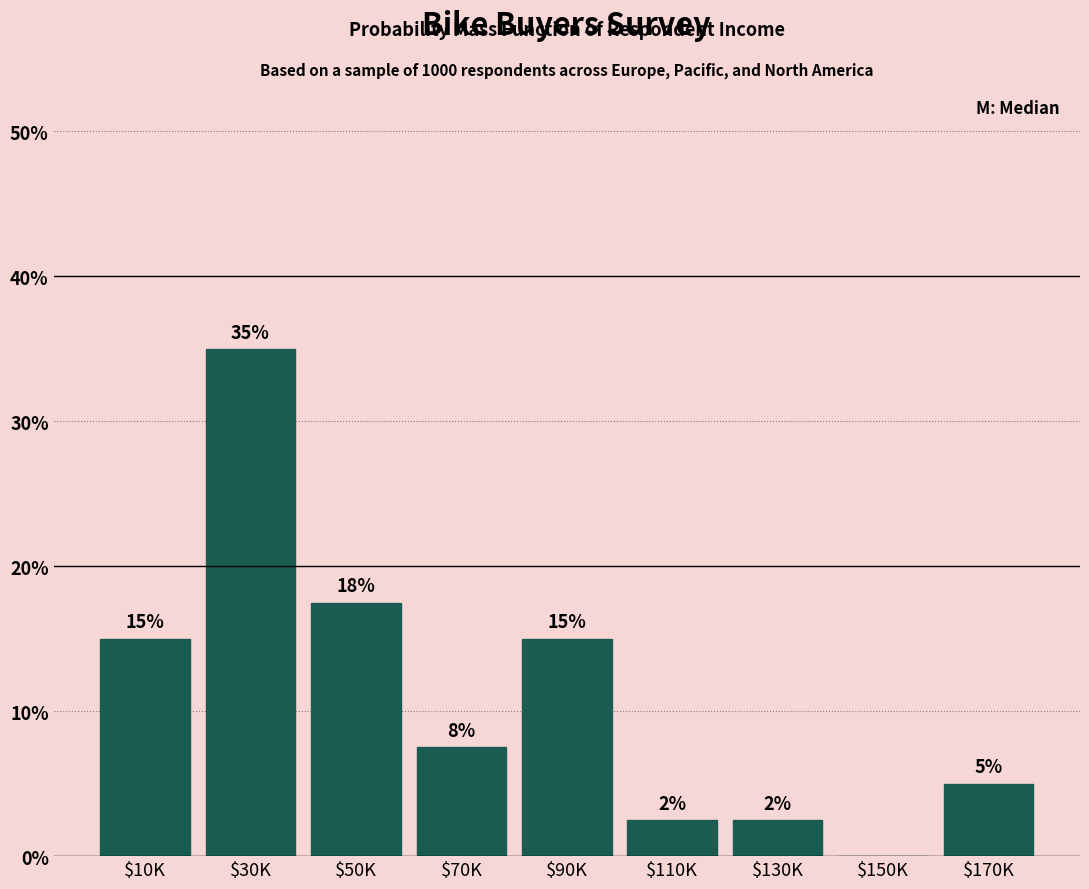

Where does the data first go above 7?

$10K